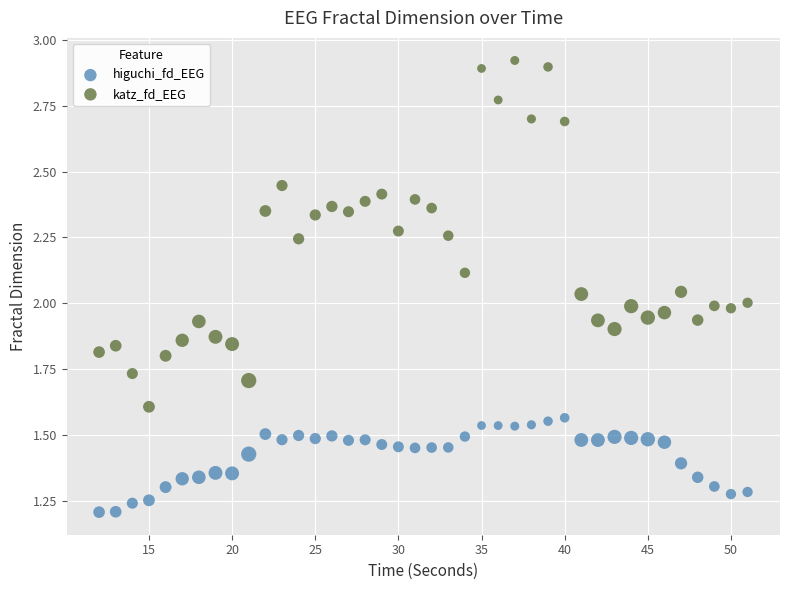

Which series contains the highest Y value?

katz_fd_EEG